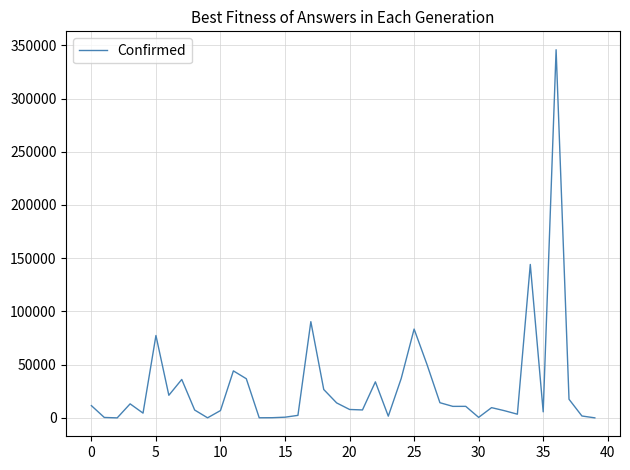

What is the difference between the maximum and minimum values?

345813